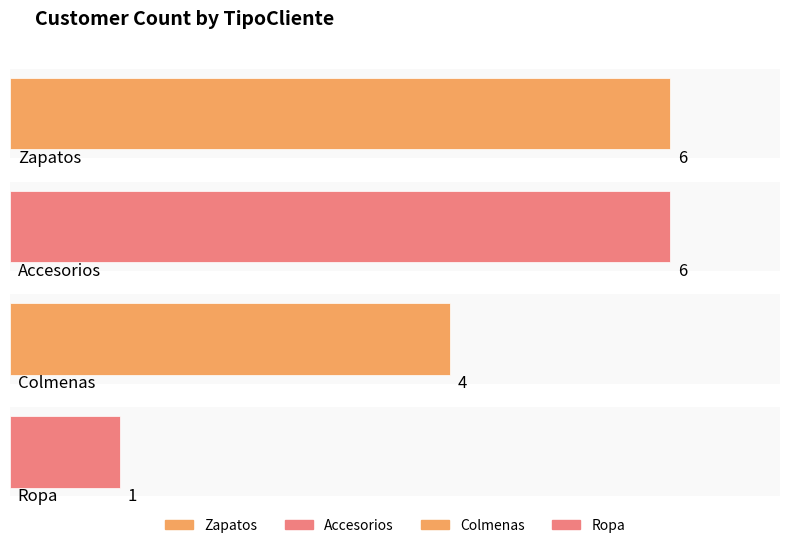

What is the value of the 4th bar from the left?

1